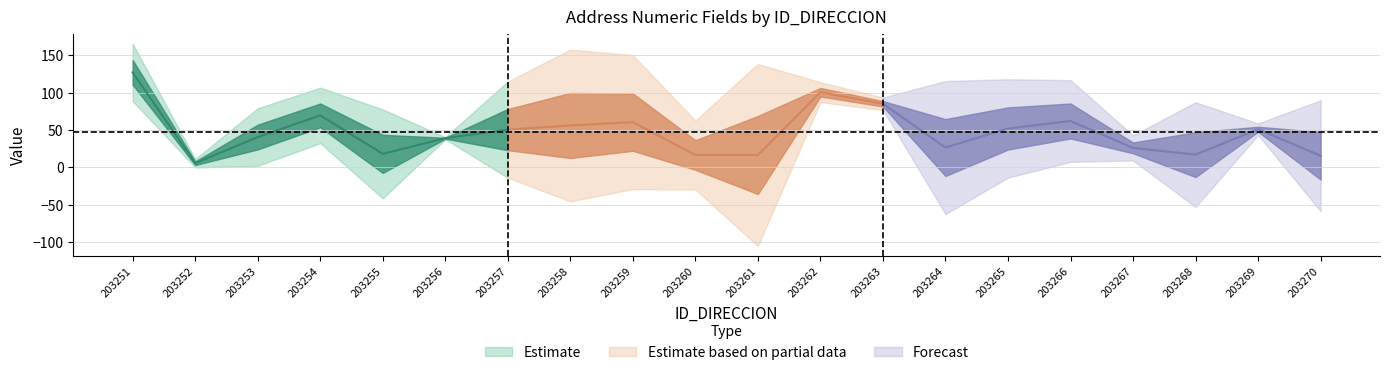

What is the smallest value displayed?

2